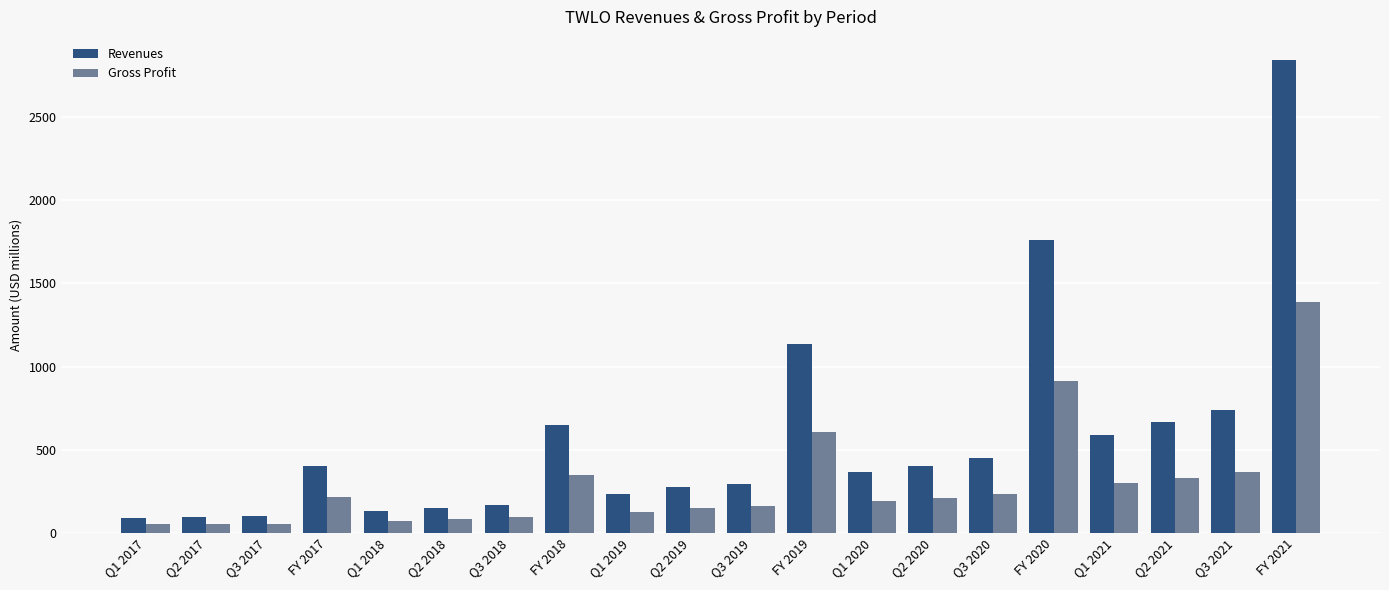

What are all the series names shown in the legend?

Revenues, Gross Profit